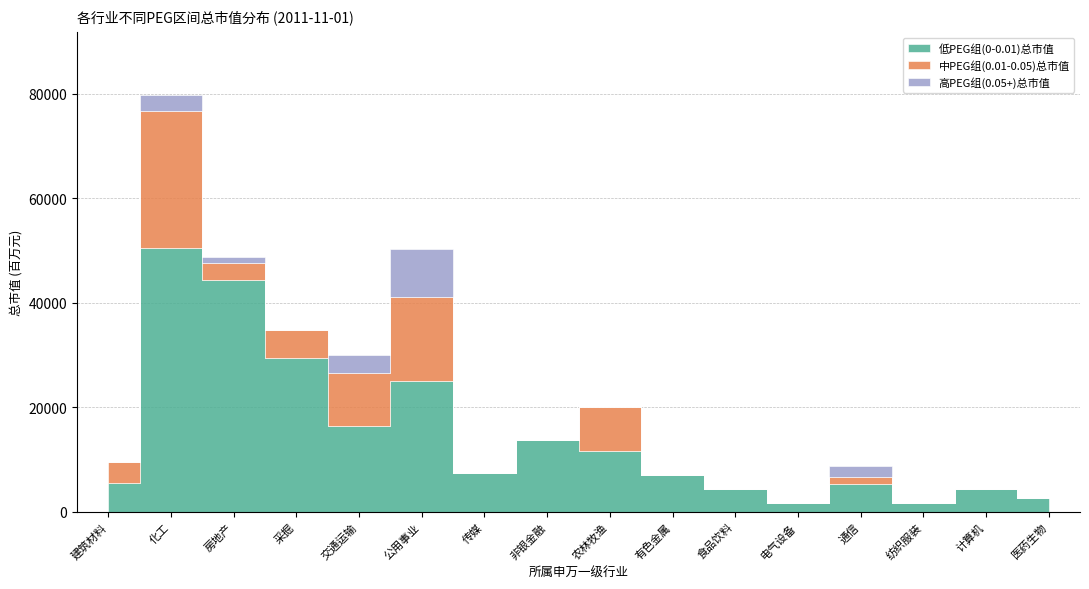

What is the label of the 2nd point from the left?

化工